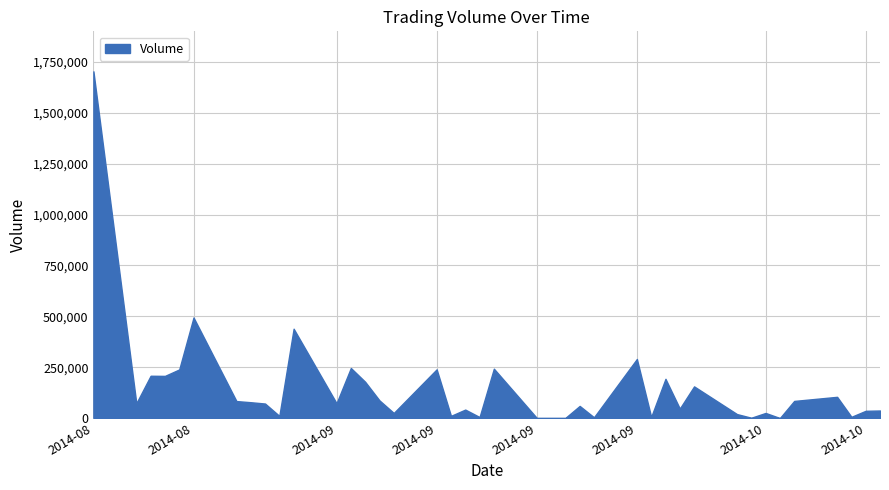

What is the sum of all values?

5839100